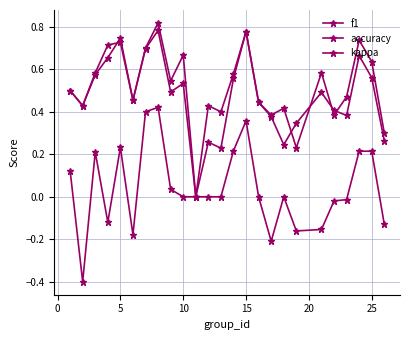

How many lines are shown in the chart?

3